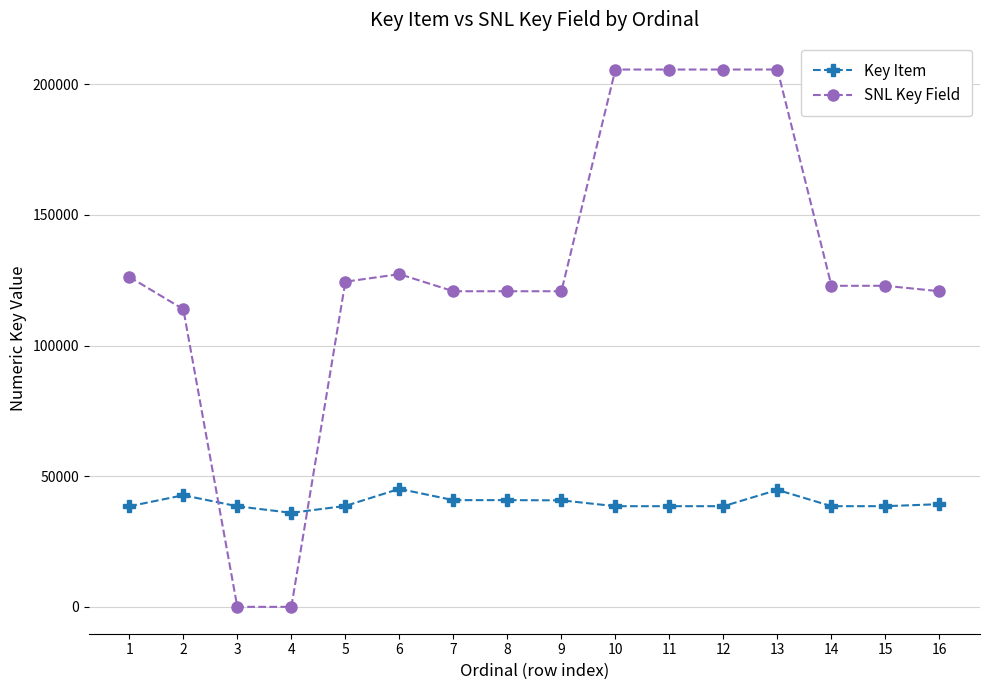

Which series changed the most between 7 and 10?

SNL Key Field